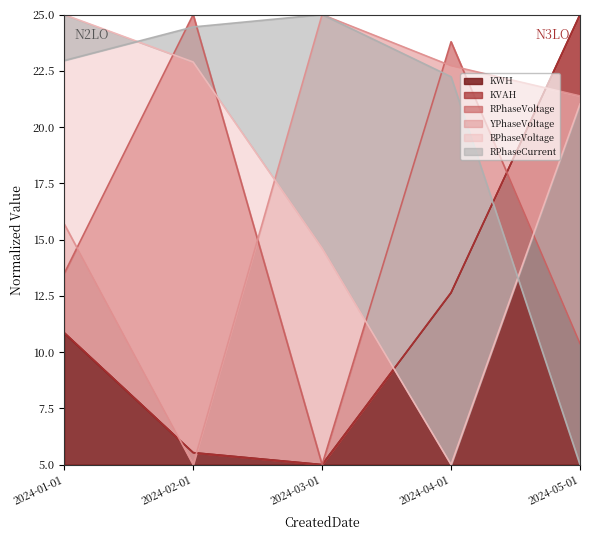

How many lines are shown in the chart?

6